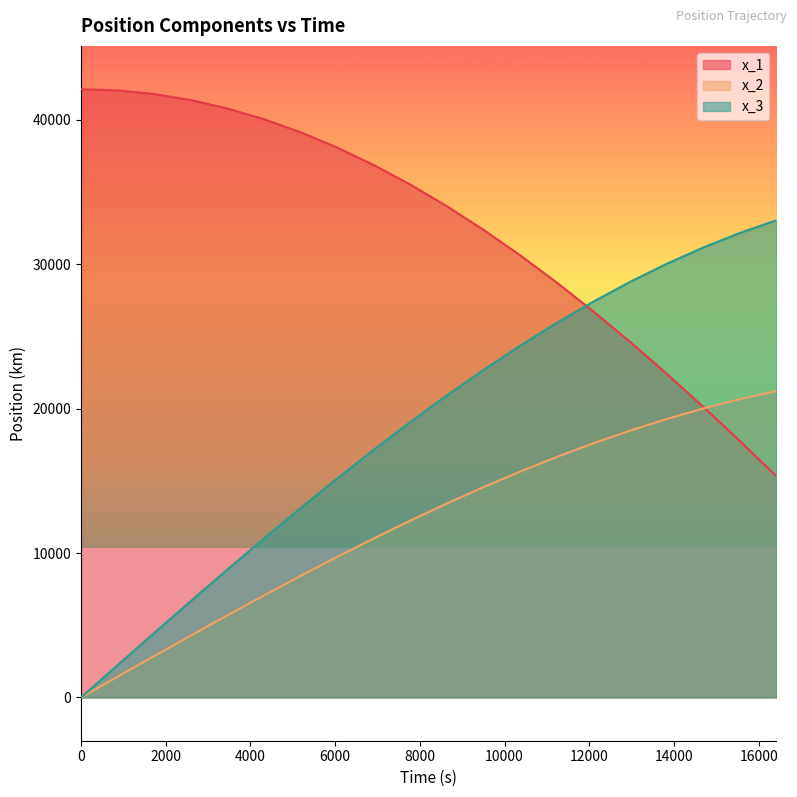

What position from the right is 13824.0?

4